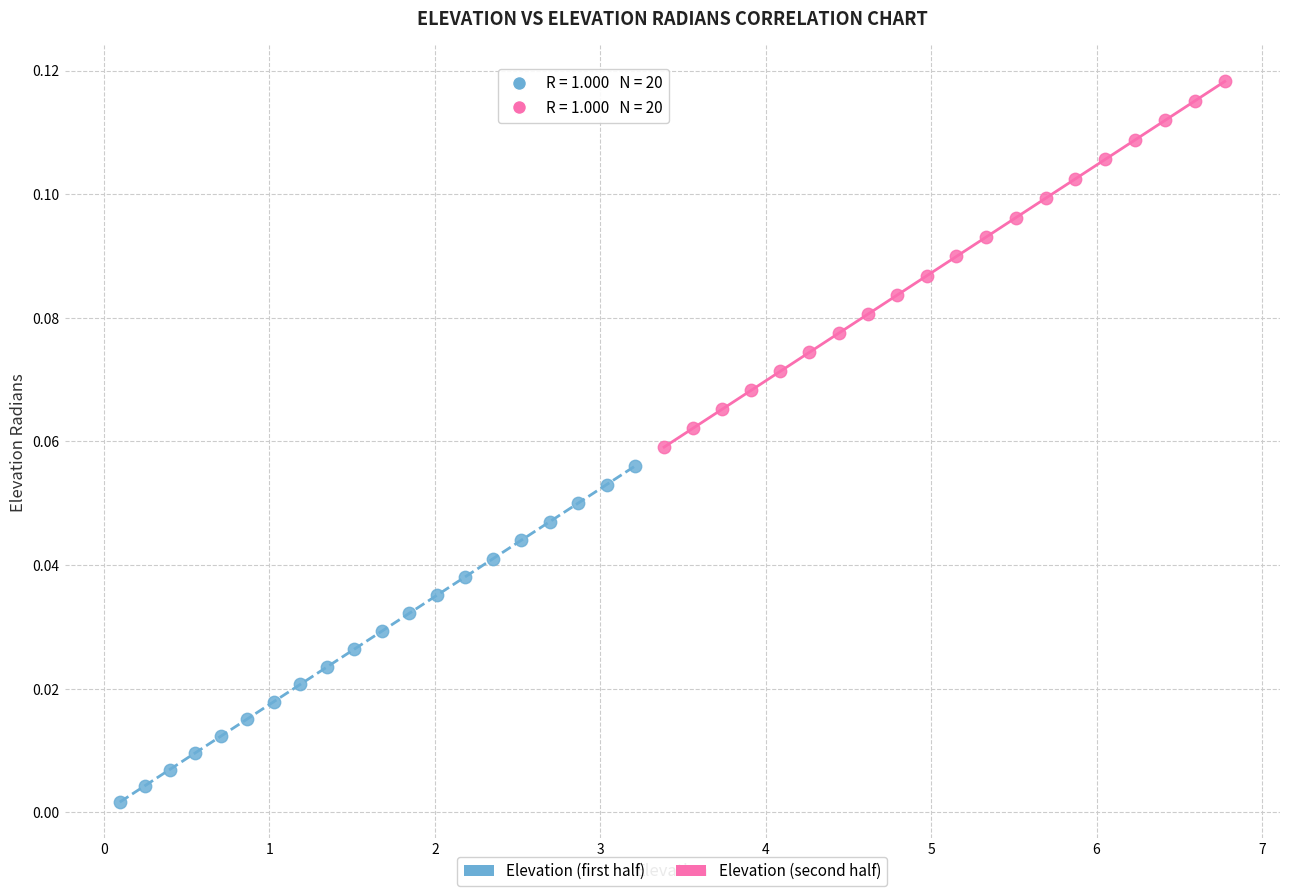

Which series contains the lowest Y value?

Elevation (first half)